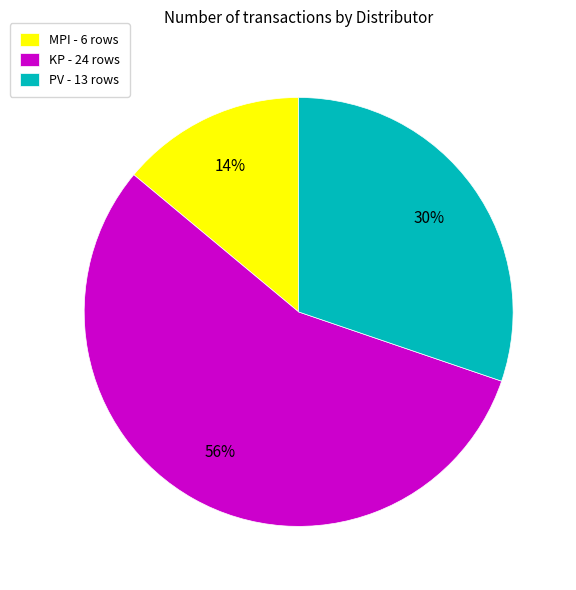

Count the number of slices in the pie.

3